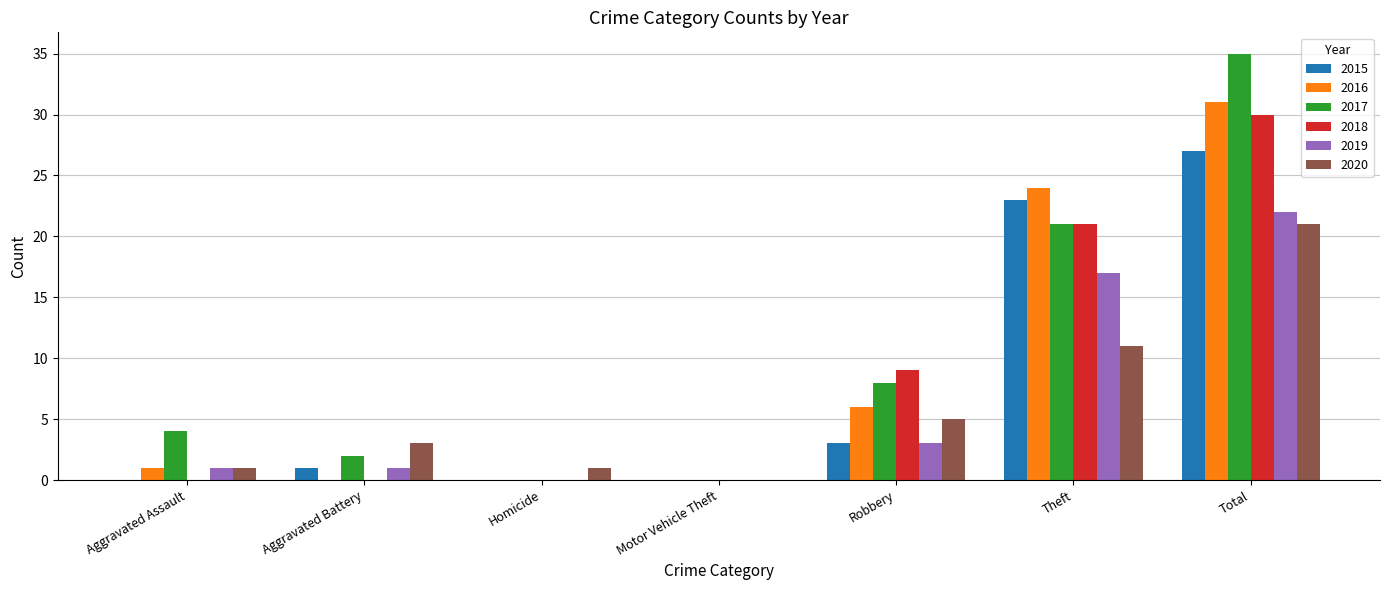

Reading left to right, transcribe all the data shown in this chart.

2015: Aggravated Assault=0	Aggravated Battery=1	Homicide=0	Motor Vehicle Theft=0	Robbery=3	Theft=23	Total=27
2016: Aggravated Assault=1	Aggravated Battery=0	Homicide=0	Motor Vehicle Theft=0	Robbery=6	Theft=24	Total=31
2017: Aggravated Assault=4	Aggravated Battery=2	Homicide=0	Motor Vehicle Theft=0	Robbery=8	Theft=21	Total=35
2018: Aggravated Assault=0	Aggravated Battery=0	Homicide=0	Motor Vehicle Theft=0	Robbery=9	Theft=21	Total=30
2019: Aggravated Assault=1	Aggravated Battery=1	Homicide=0	Motor Vehicle Theft=0	Robbery=3	Theft=17	Total=22
2020: Aggravated Assault=1	Aggravated Battery=3	Homicide=1	Motor Vehicle Theft=0	Robbery=5	Theft=11	Total=21